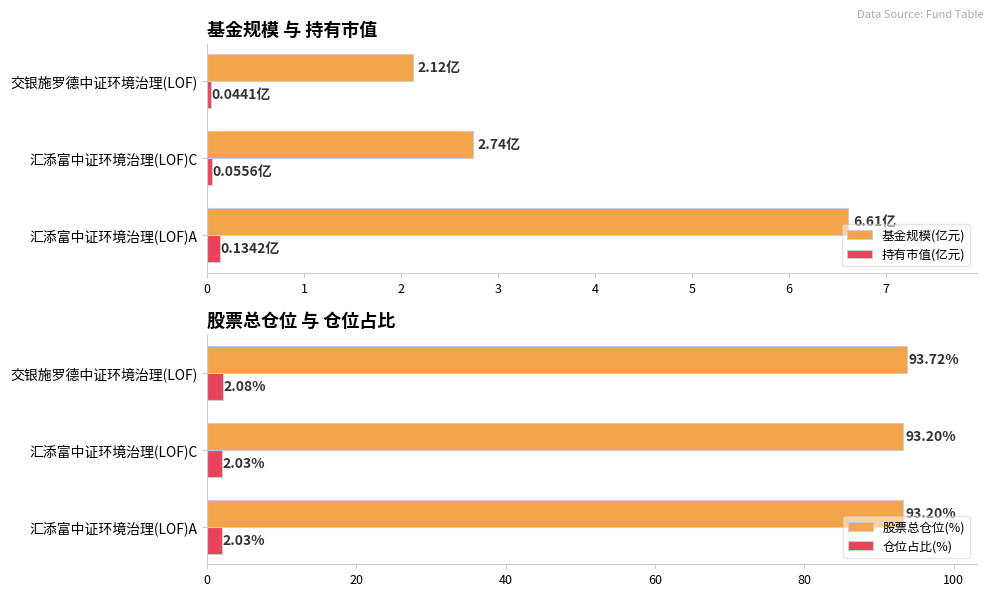

What is the difference between the maximum and second lowest values in the 股票总仓位(%) series?

0.5